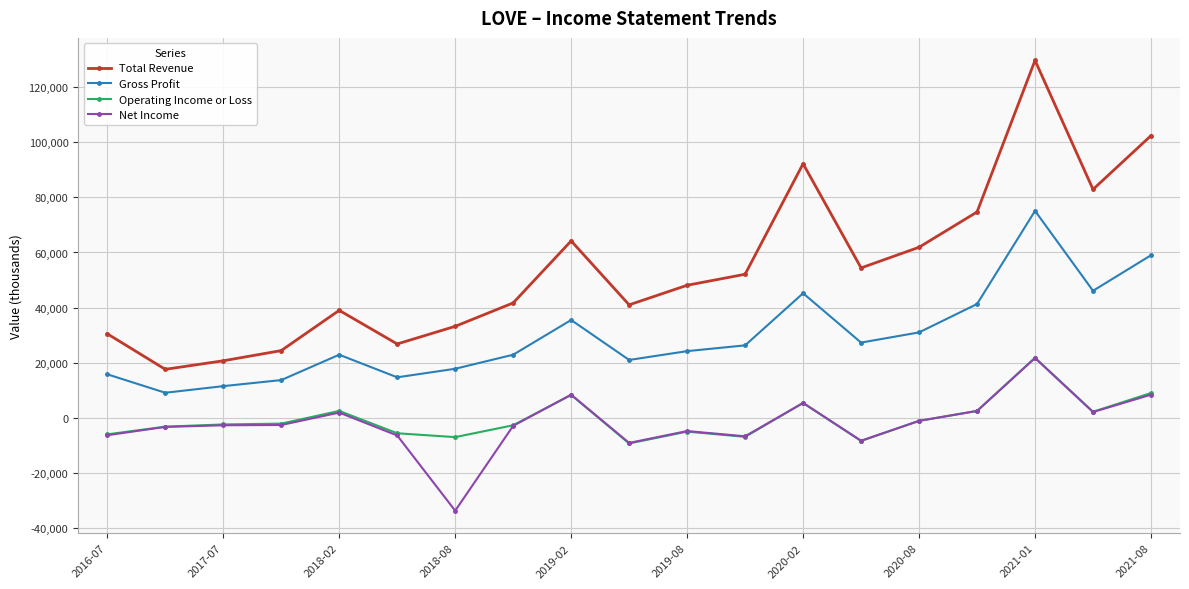

Which series has the largest range (max minus min)?

Total Revenue